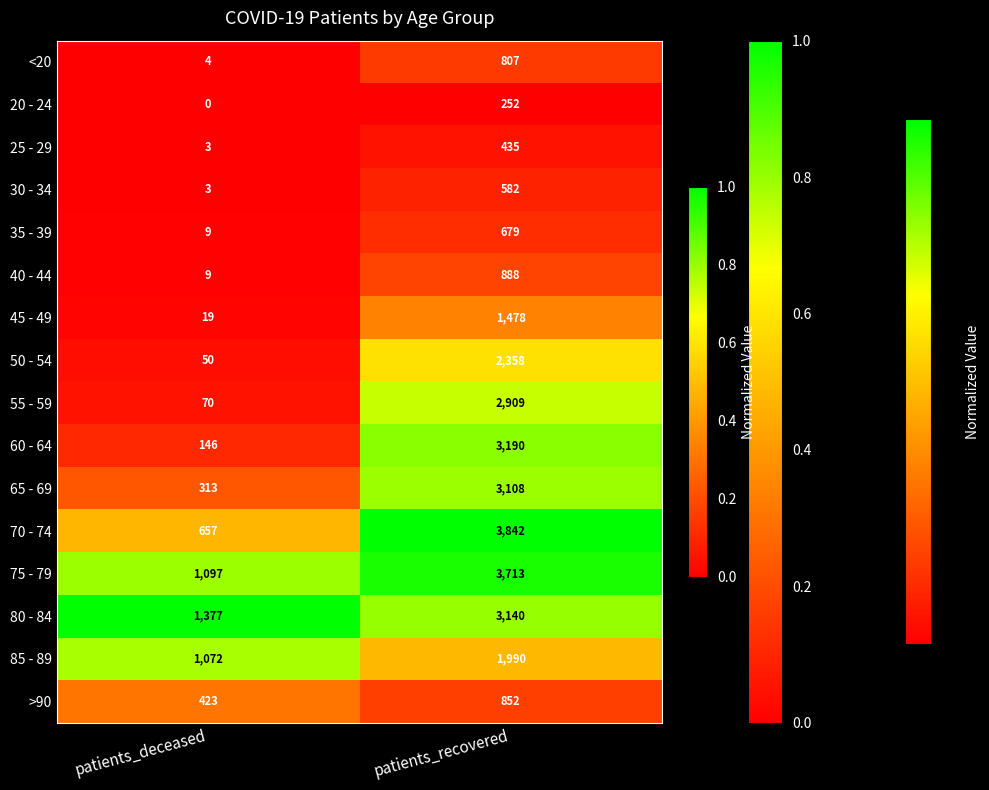

What value does the 25 - 29 series have at patients_recovered, to the nearest 10?

440